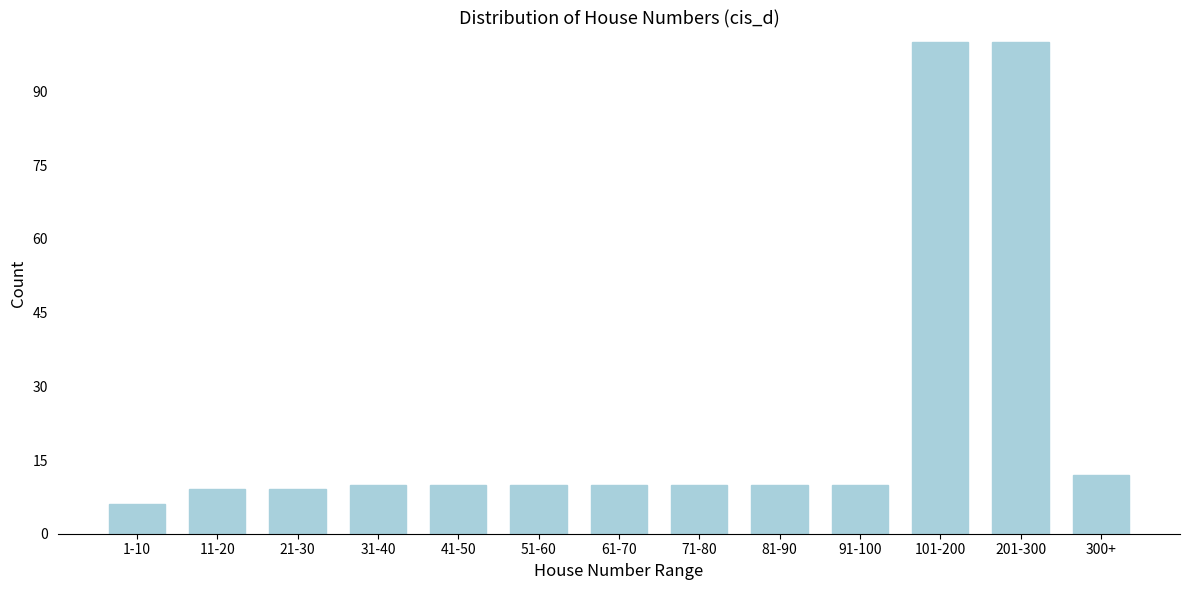

Reading left to right, list all the values displayed in this chart.

6	9	9	10	10	10	10	10	10	10	100	100	12